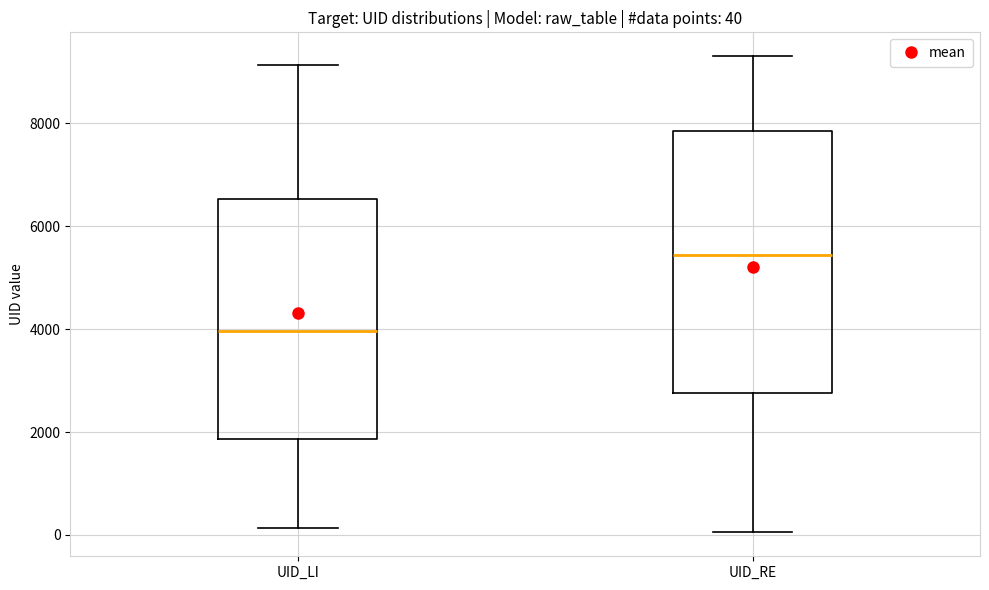

Which box is the tallest, from its lower edge to its upper edge?

UID_RE